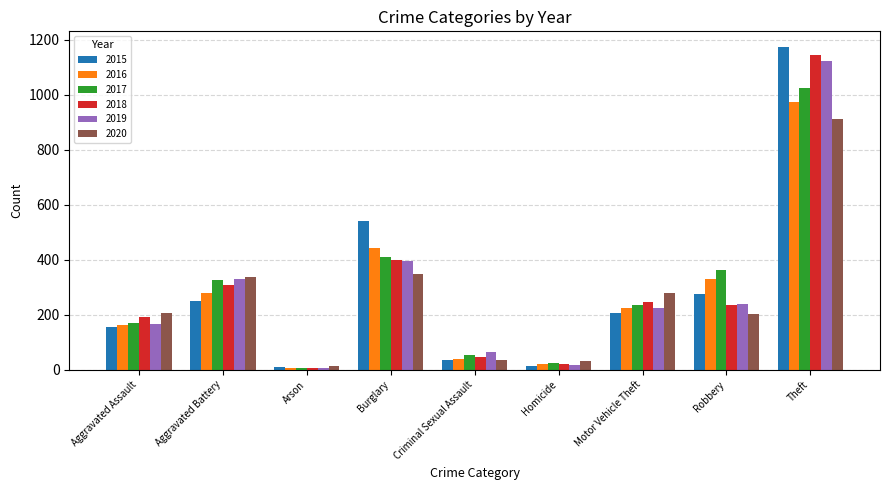

What is the maximum value shown in the chart?

1172